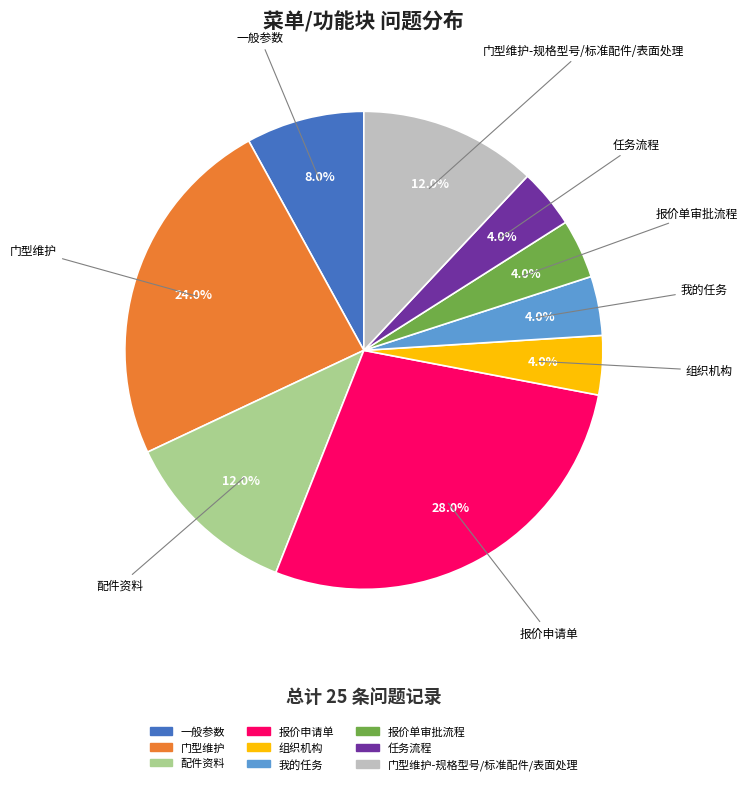

The 一般参数 slice represents 15% of the pie. True or false?

False